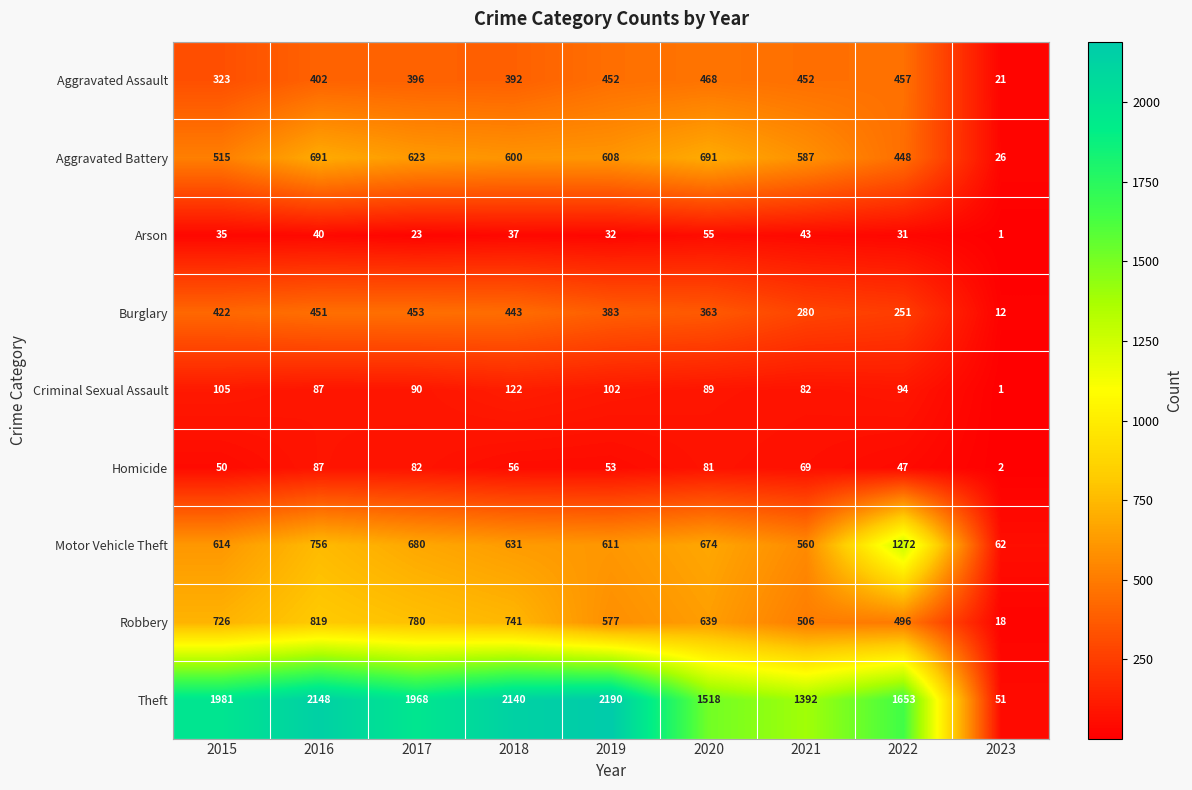

The Aggravated Battery series shows 276 at 2021. True or false?

False